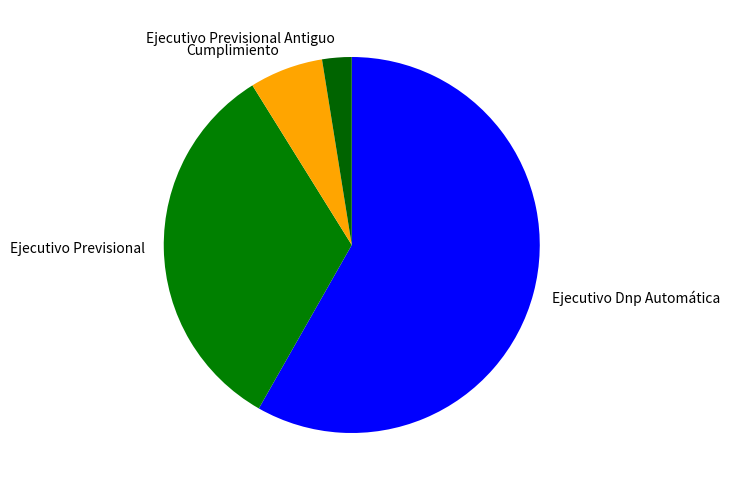

Approximately how many times larger is the value at Ejecutivo Previsional compared to Ejecutivo Dnp Automática?

0.6